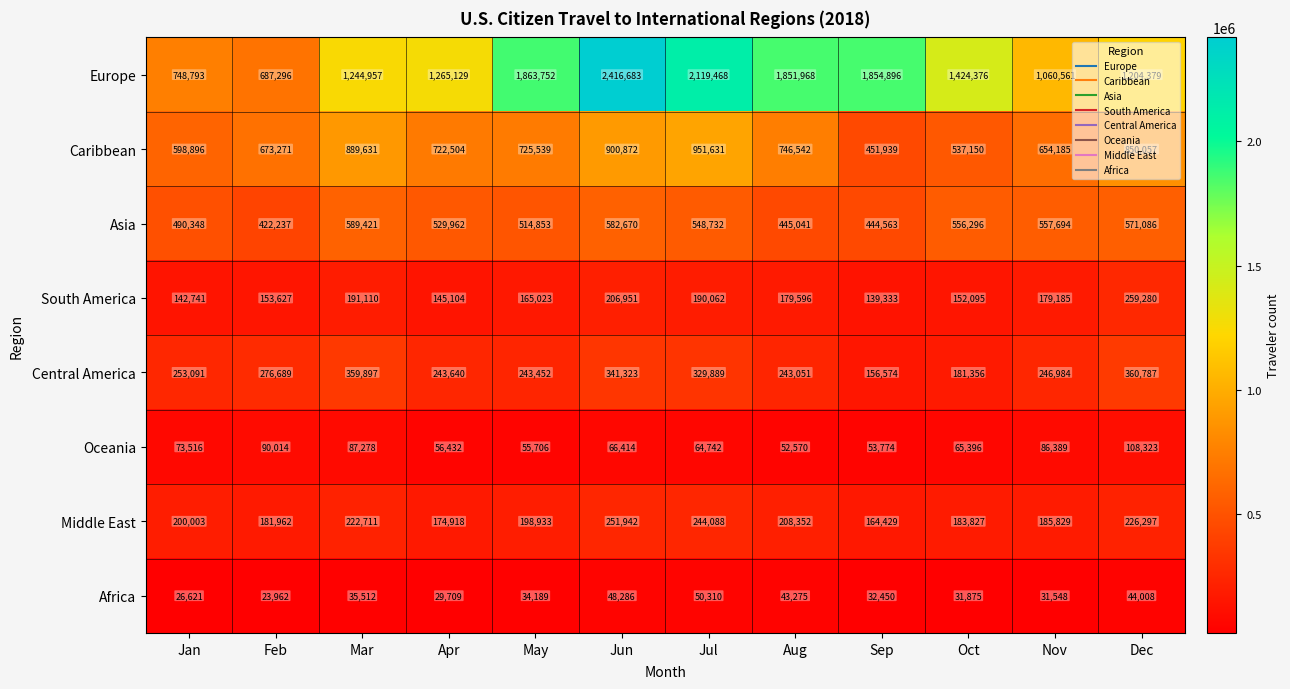

Rank the series by their maximum value, from highest to lowest.

Europe, Caribbean, Asia, Central America, South America, Middle East, Oceania, Africa